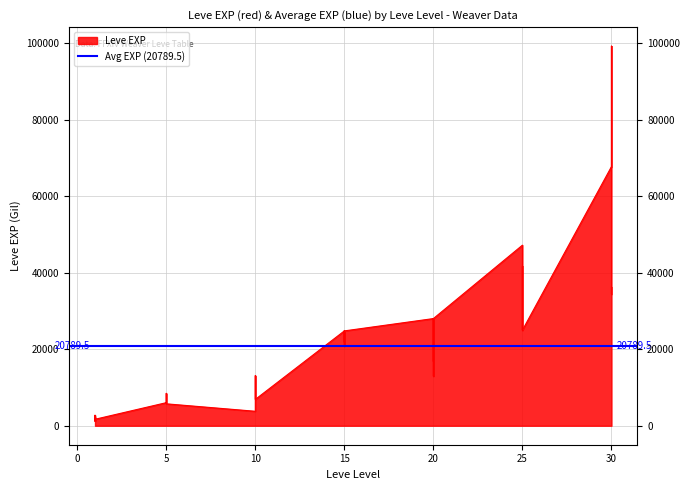

Rank the categories by value from highest to lowest.

30, 30, 25, 25, 25, 25, 30, 30, 20, 20, 20, 20, 25, 25, 15, 15, 15, 15, 15, 15, 20, 10, 20, 10, 10, 5, 10, 10, 5, 5, 5, 5, 5, 10, 1, 1, 1, 1, 1, 1